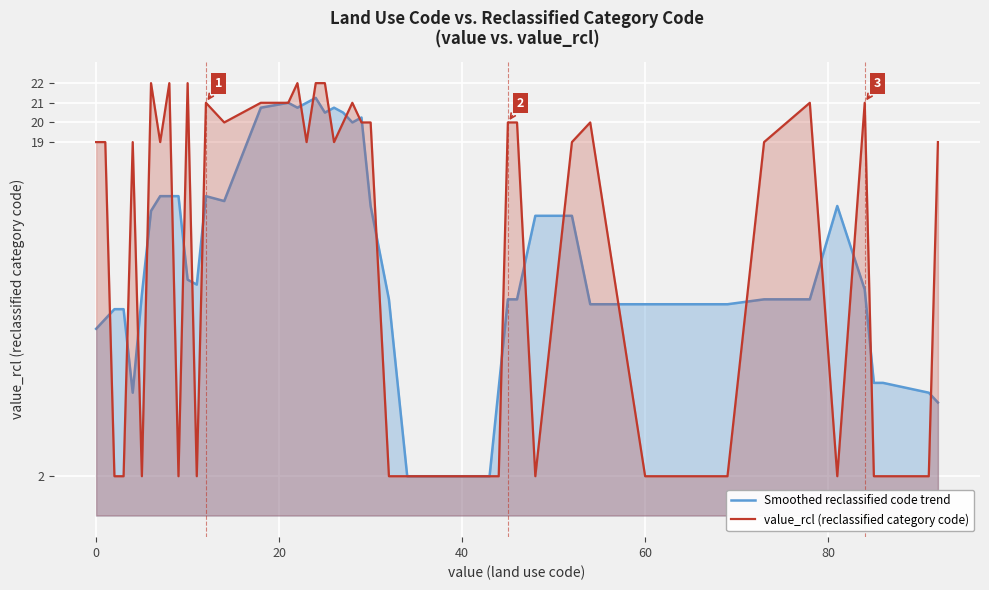

The chart shows a value of 22 at 25. True or false?

True